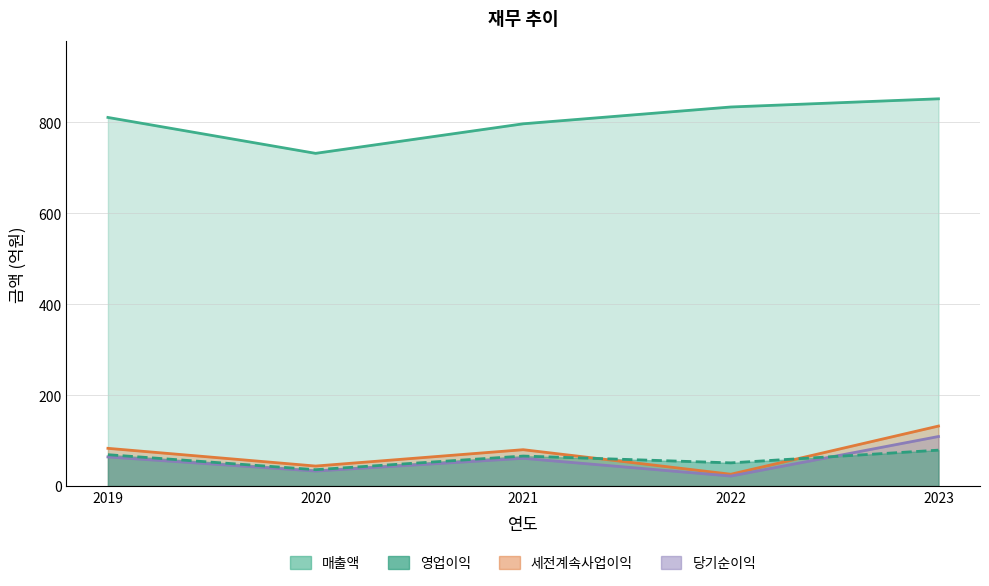

Reading left to right, transcribe all the data shown in this chart.

매출액: 2019=811	2020=732	2021=797	2022=834	2023=852
영업이익: 2019=69	2020=36	2021=66	2022=51	2023=79
세전계속사업이익: 2019=83	2020=44	2021=80	2022=26	2023=132
당기순이익: 2019=64	2020=33	2021=61	2022=22	2023=109